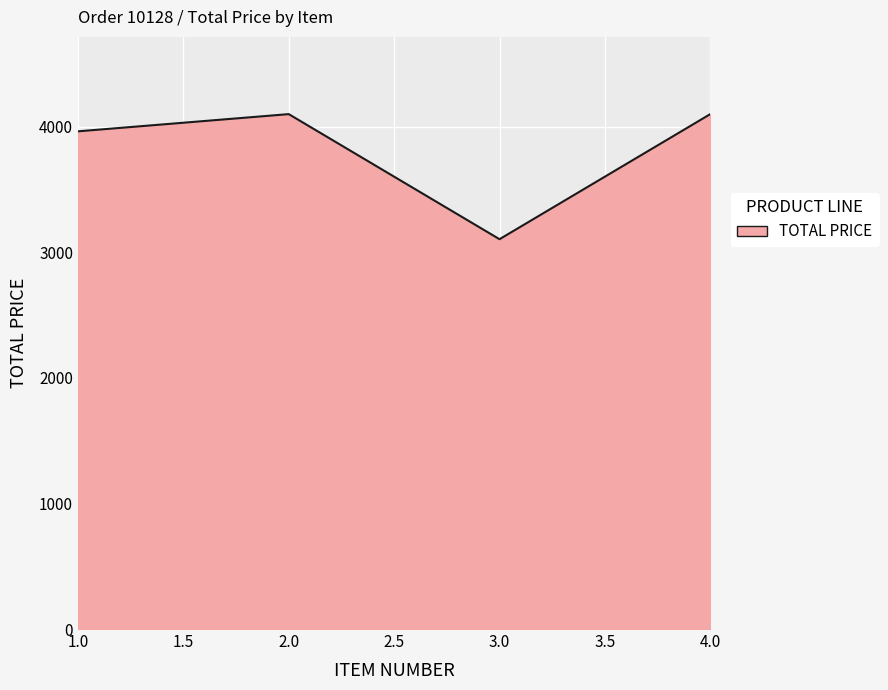

How many lines are shown in the chart?

1